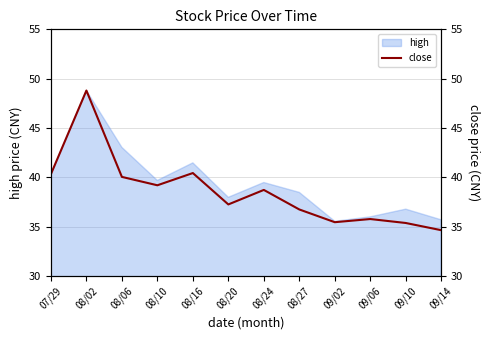

How many categories are shown in the chart?

12